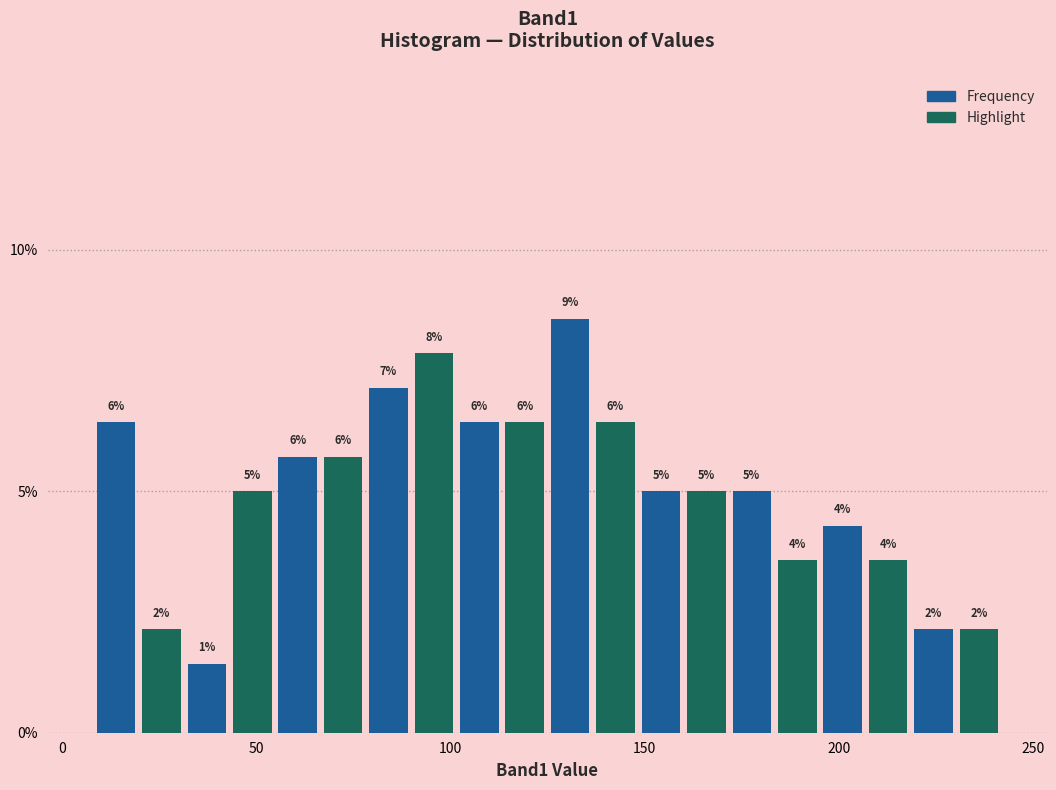

Read against the x-axis, roughly where is the centre of the tallest bar?

130